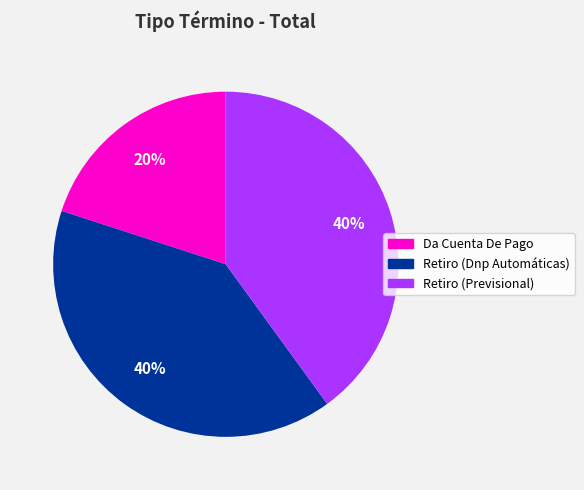

What percentage is the Retiro (Dnp Automáticas) slice, to the nearest percent?

40%